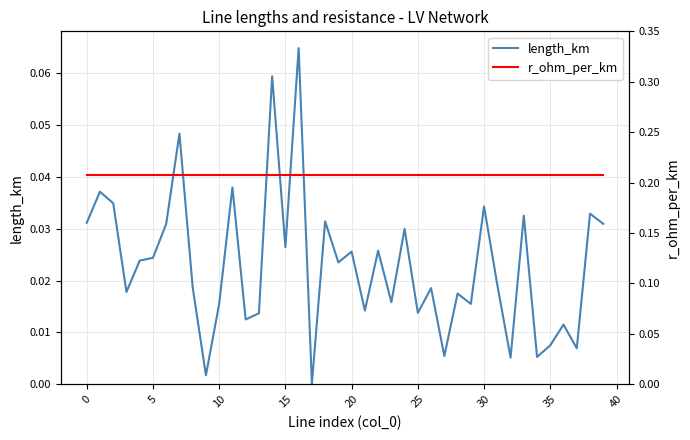

Which series has the largest total across all categories?

r_ohm_per_km